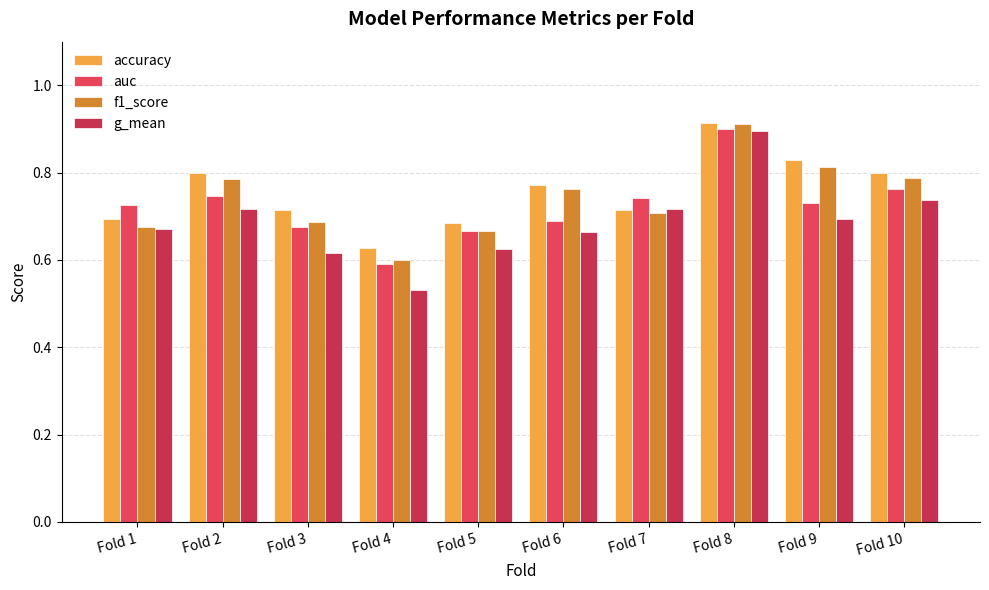

Reading right to left, what are all the values shown in this chart?

accuracy: Fold 10=0.8	Fold 9=0.8	Fold 8=0.9	Fold 7=0.7	Fold 6=0.8	Fold 5=0.7	Fold 4=0.6	Fold 3=0.7	Fold 2=0.8	Fold 1=0.7
auc: Fold 10=0.8	Fold 9=0.7	Fold 8=0.9	Fold 7=0.7	Fold 6=0.7	Fold 5=0.7	Fold 4=0.6	Fold 3=0.7	Fold 2=0.7	Fold 1=0.7
f1_score: Fold 10=0.8	Fold 9=0.8	Fold 8=0.9	Fold 7=0.7	Fold 6=0.8	Fold 5=0.7	Fold 4=0.6	Fold 3=0.7	Fold 2=0.8	Fold 1=0.7
g_mean: Fold 10=0.7	Fold 9=0.7	Fold 8=0.9	Fold 7=0.7	Fold 6=0.7	Fold 5=0.6	Fold 4=0.5	Fold 3=0.6	Fold 2=0.7	Fold 1=0.7